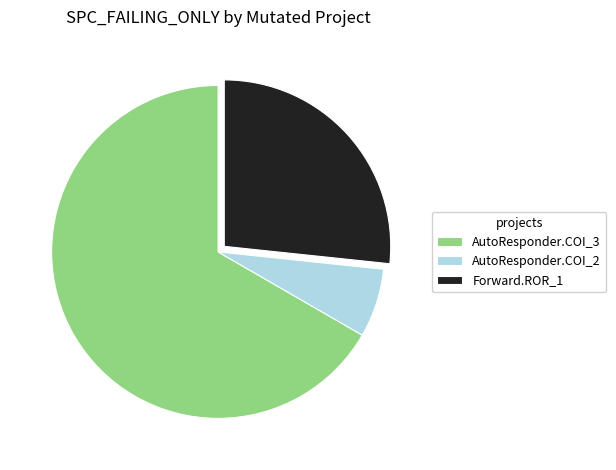

Is there a majority slice in this chart?

Yes